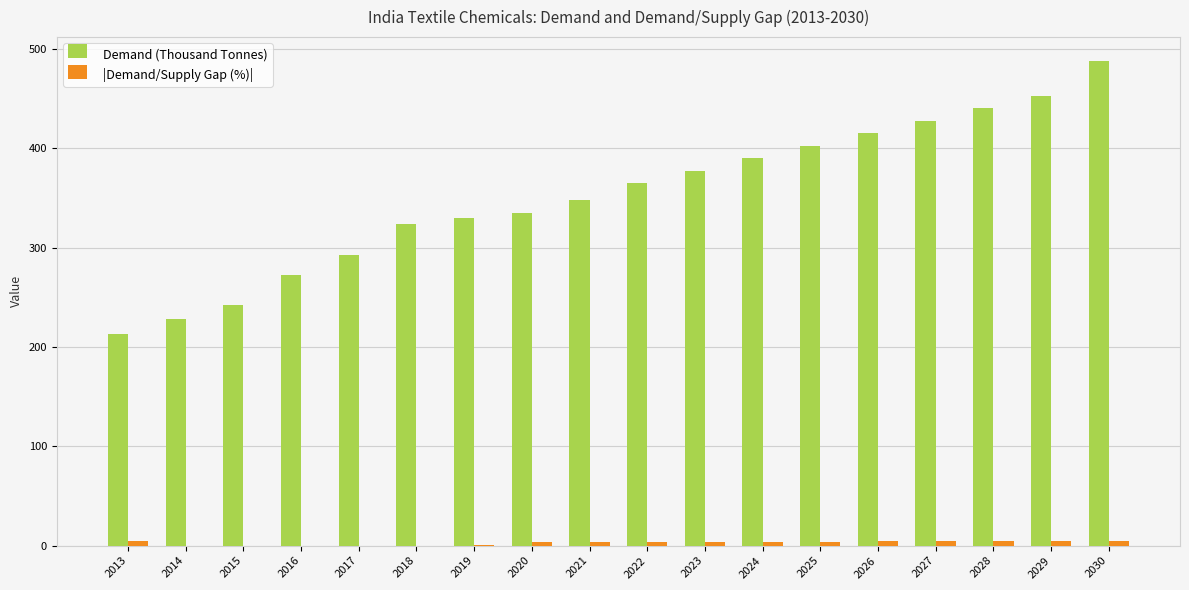

What is the sum of all Demand (Thousand Tonnes) values?

6344.0